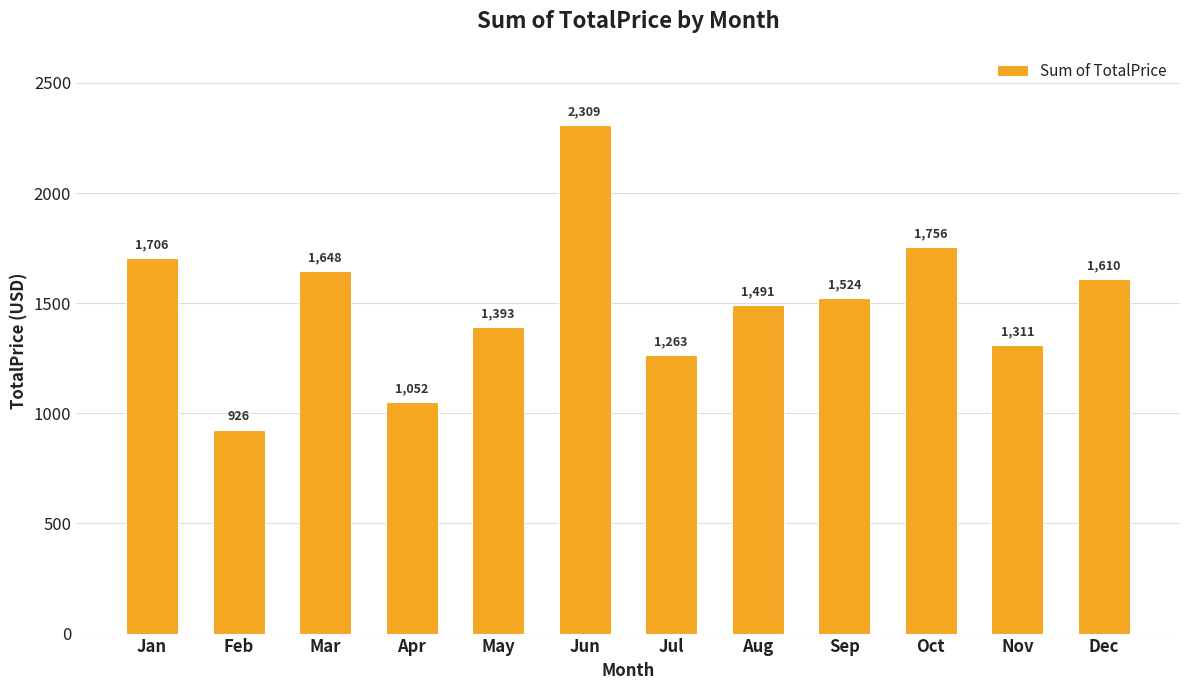

At which category does the chart reach its peak across all series?

Jun